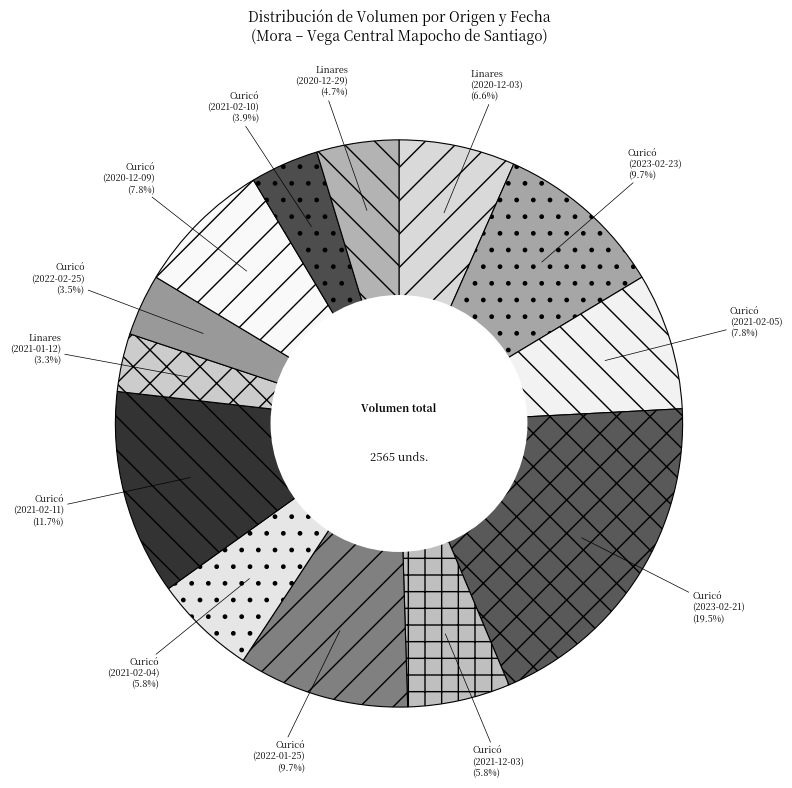

Which slice is the largest?

Curicó (2023-02-21)